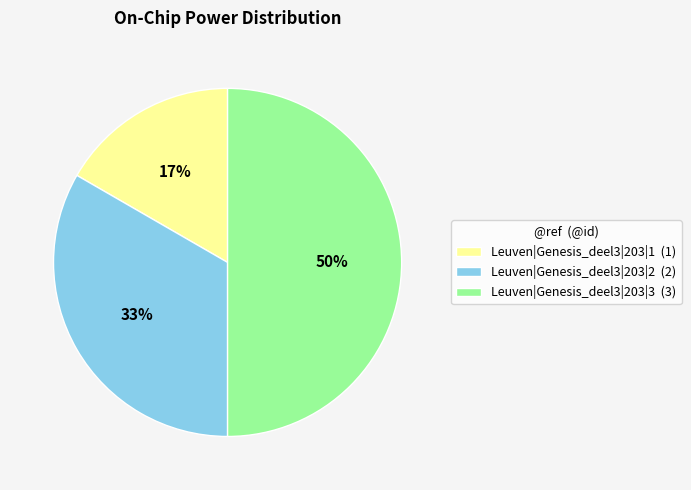

Count the number of slices in the pie.

3